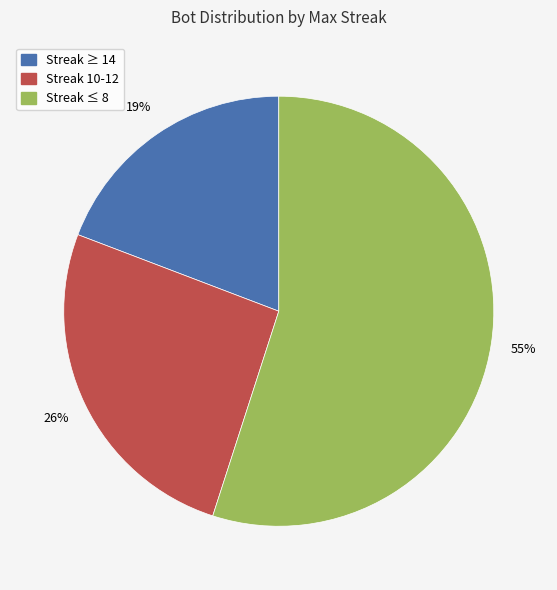

To the nearest percent, what is the average slice percentage?

33%